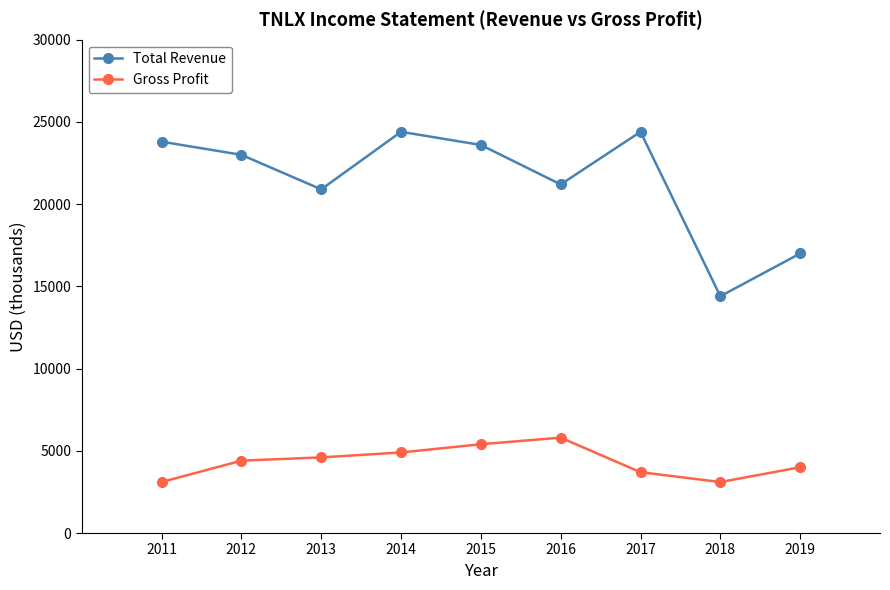

What is the sum of the Gross Profit values at 2012 and 2016?

10200